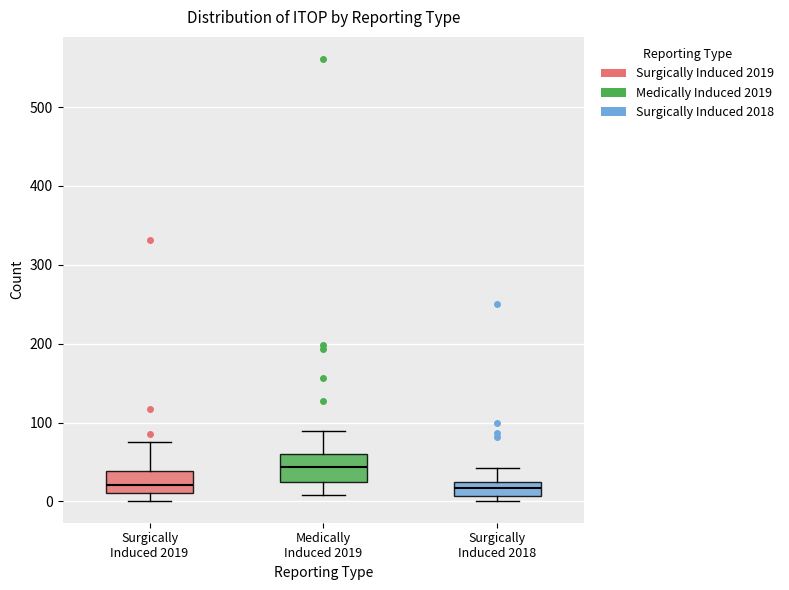

Where does the upper whisker of the box for Surgically Induced 2018 end on the y-axis? The values are not printed on the chart, so give them approximately, as read against the axis.

40